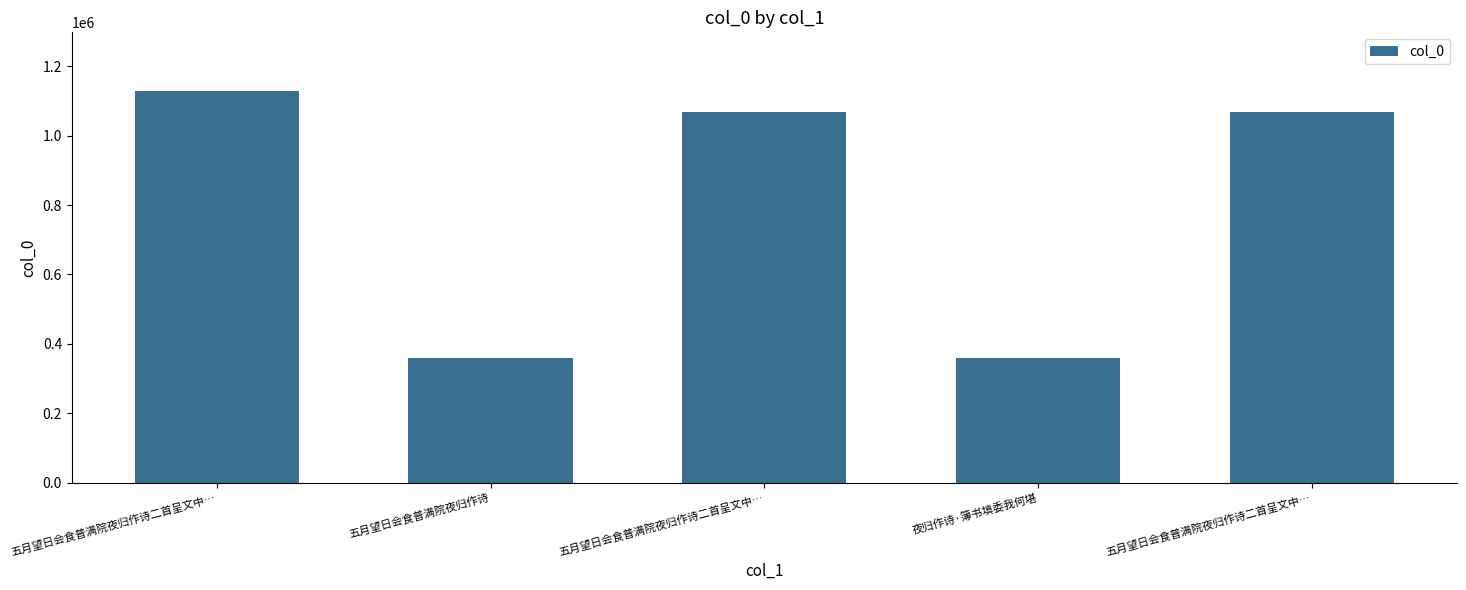

Where is the data nearest to the value 743123?

五月望日会食普满院夜归作诗二首呈文中…